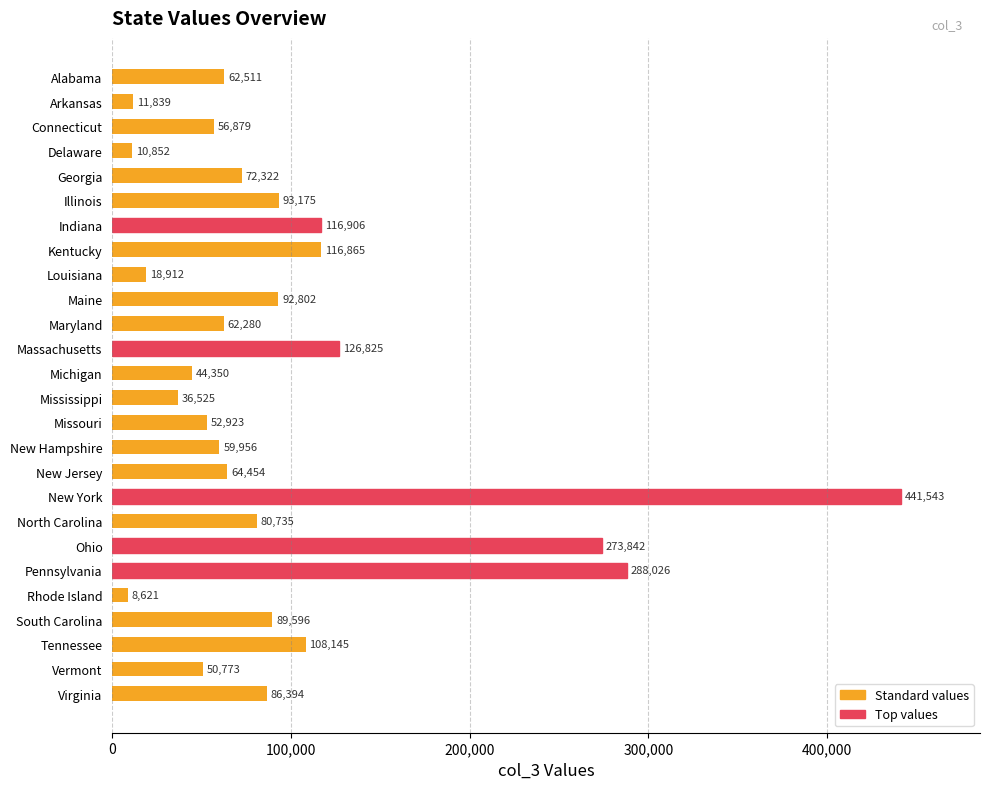

The value at New Hampshire is 59956. True or false?

True